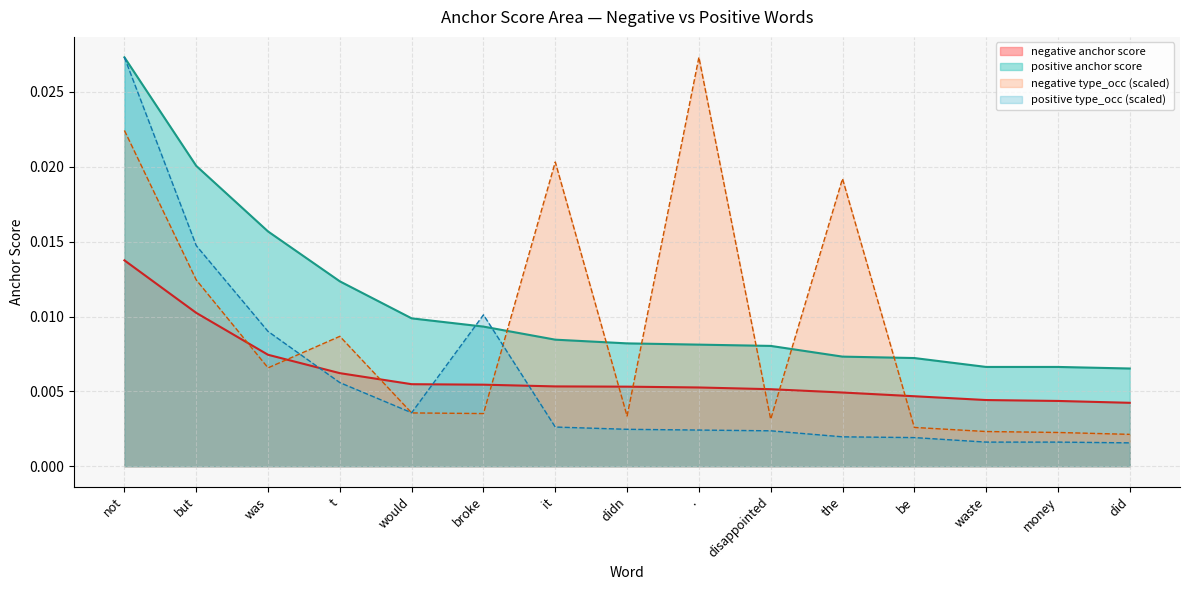

At which category does negative type_occ reach its first local valley?

was